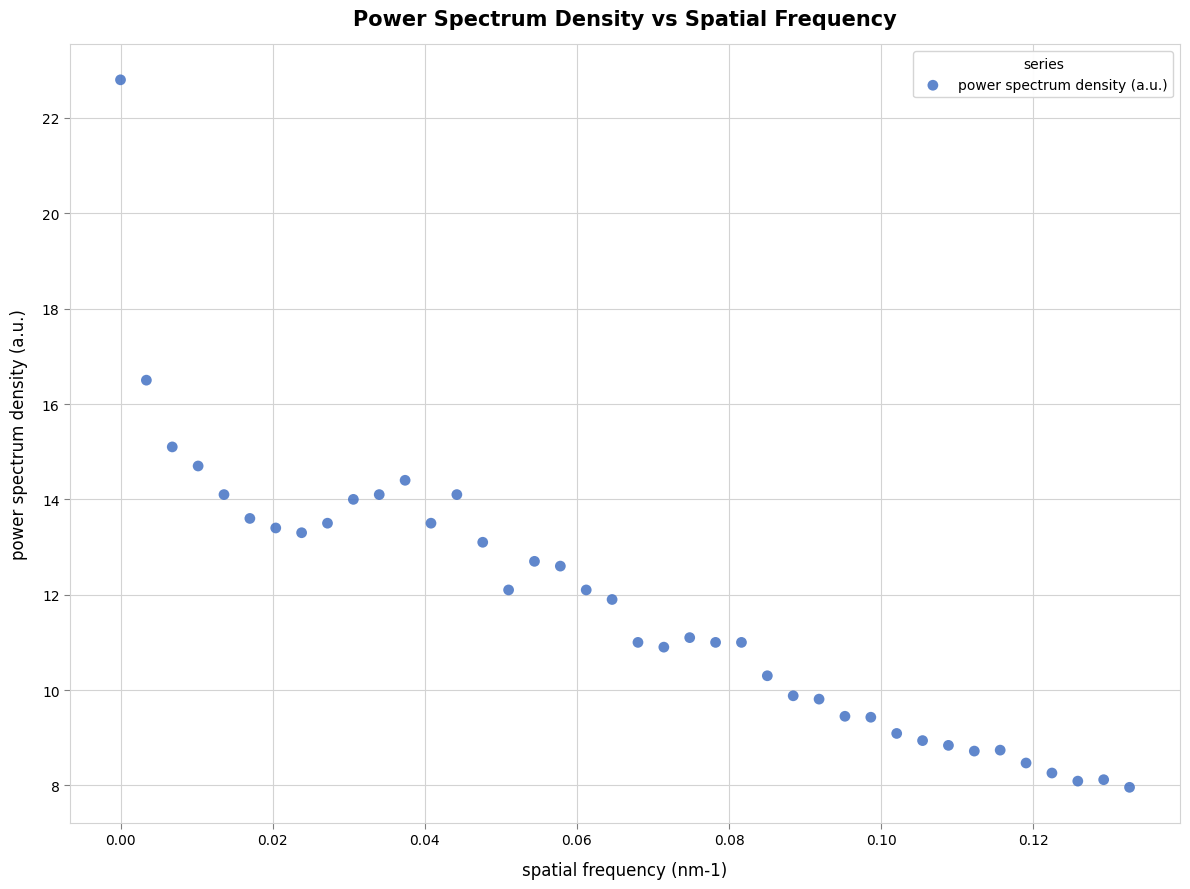

What is the range of Y values (max minus min)?

14.8